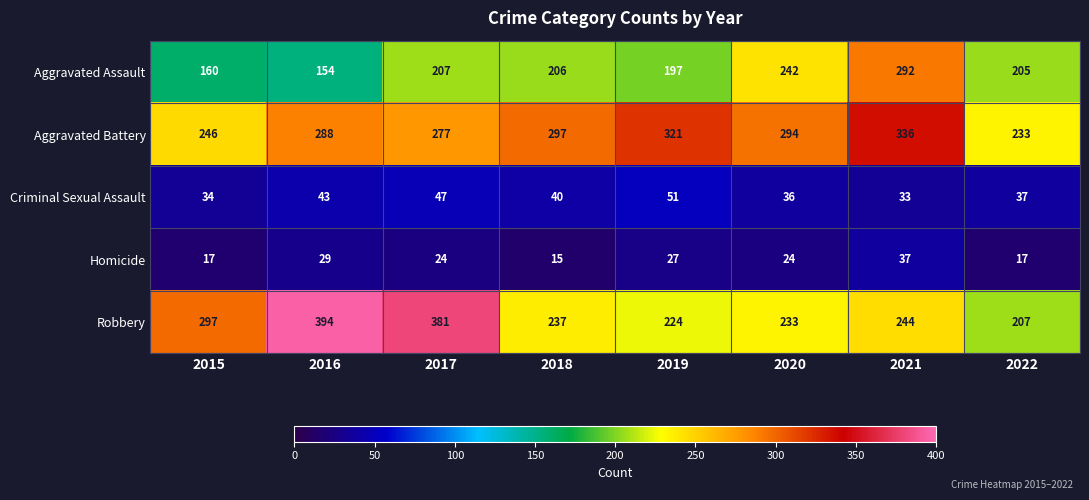

How many distinct data groups are displayed?

5